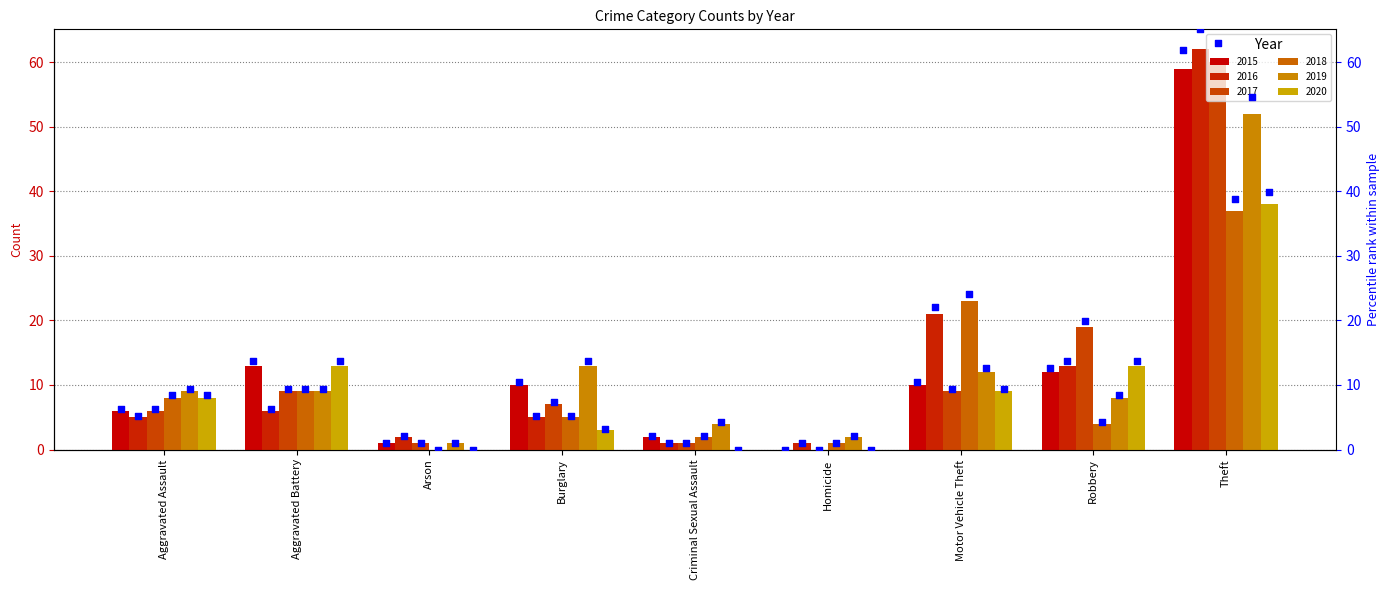

What are all the series names shown in the legend?

2015, 2016, 2017, 2018, 2019, 2020